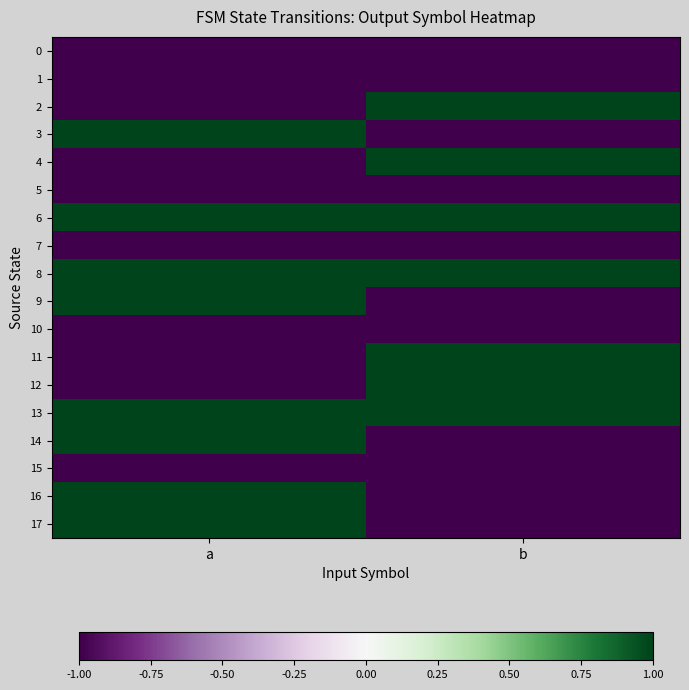

What is the maximum value shown in the chart?

1